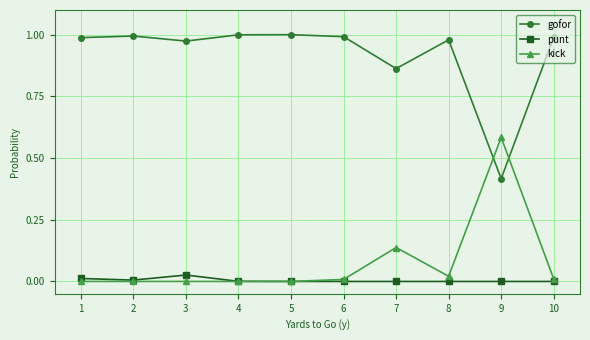

Which series ends up on top after the final intersection of kick and gofor?

gofor